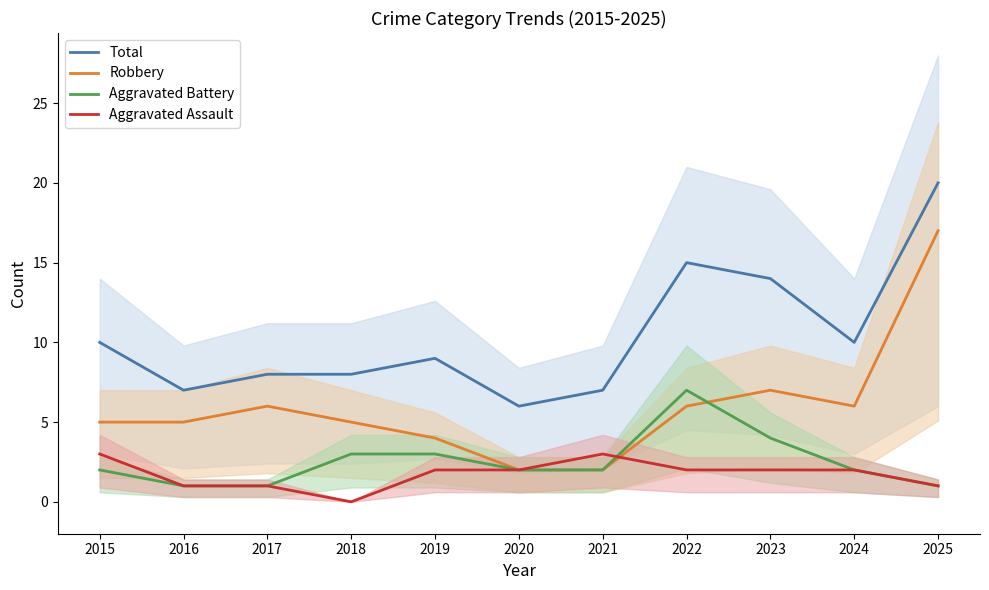

At which label does Aggravated Battery reach its peak?

2022